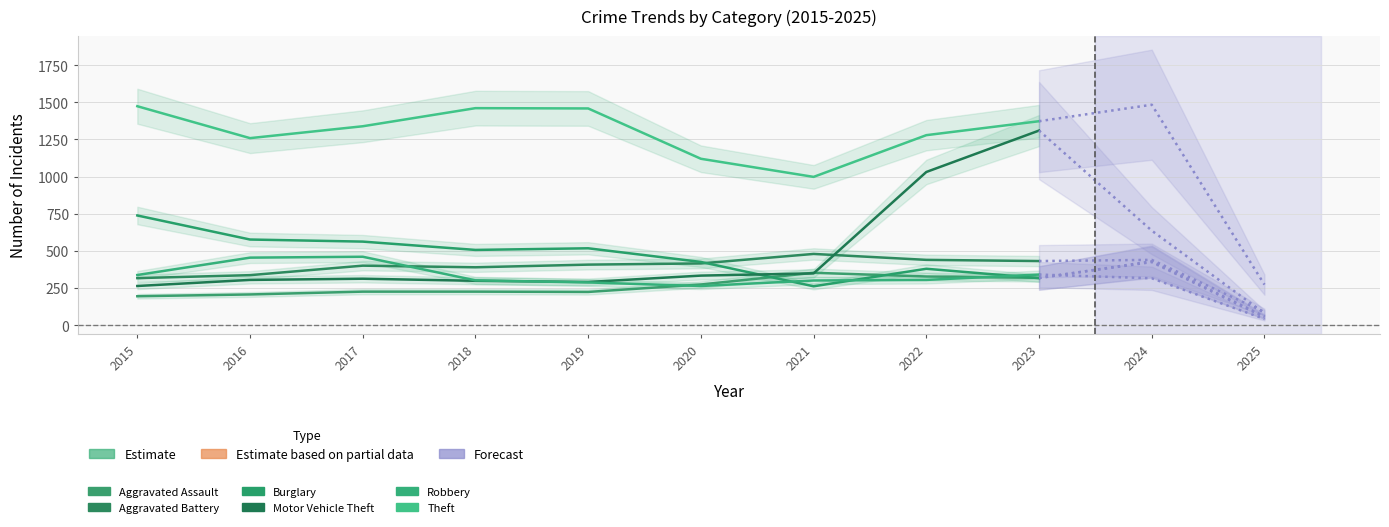

In Aggravated Battery, how many points are lower than both neighbors (excluding endpoints)?

1